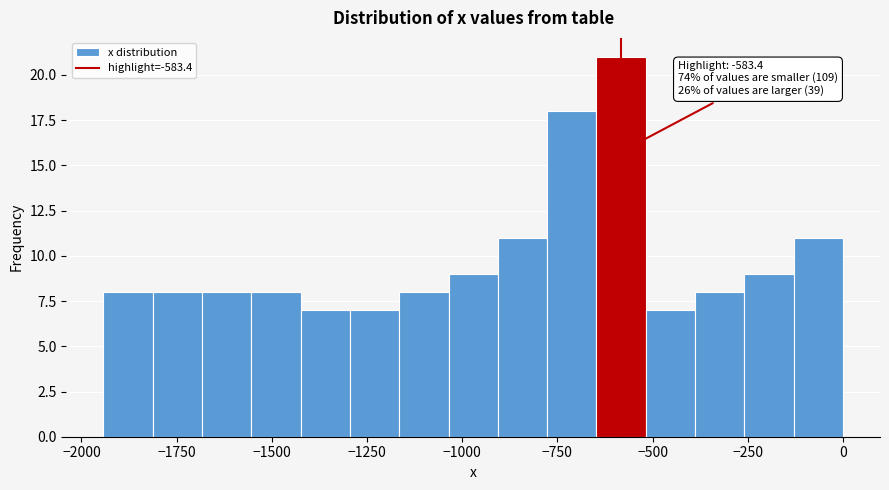

Around what value on the x-axis is the tallest bar? Give the approximate position of its centre, as read against the axis.

-600